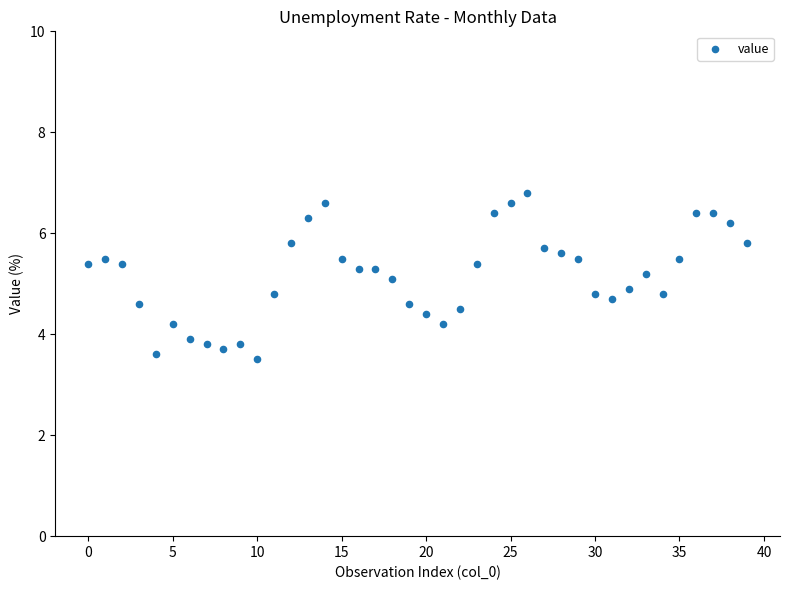

What is the range of Y values (max minus min)?

3.3